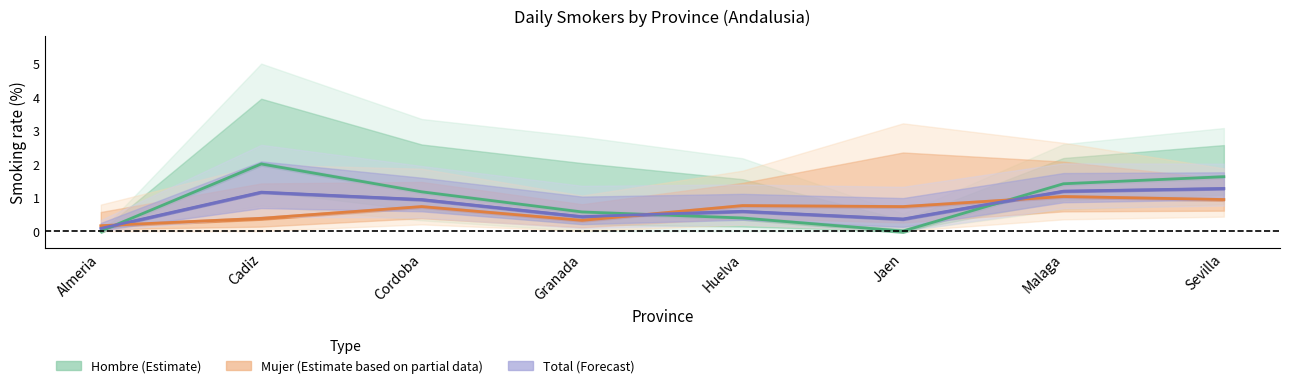

Is the value of Total (Forecast) at Cadiz greater than the value of Hombre (Estimate) at Malaga?

No